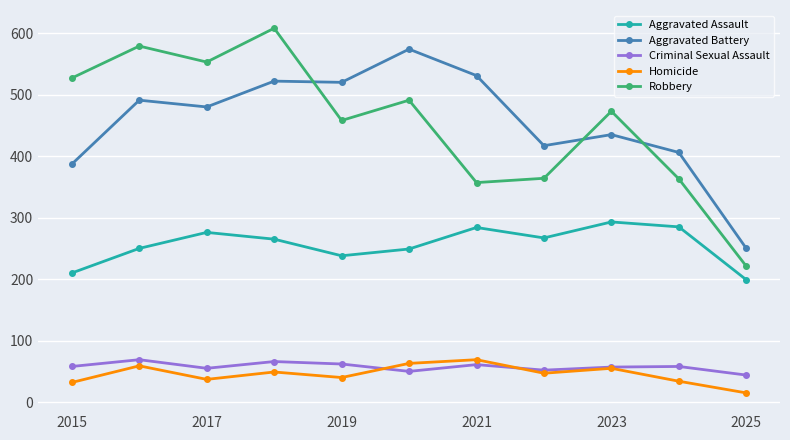

True or false: Robbery has more than 0 interior local peaks.

True